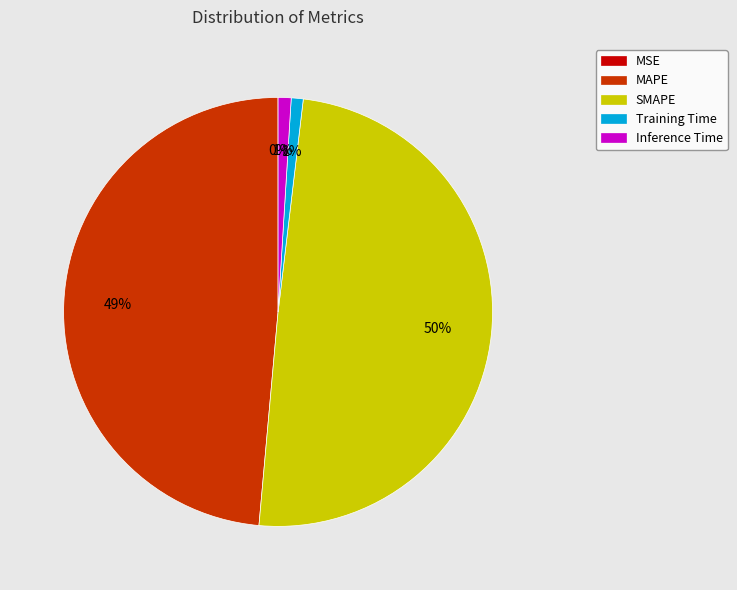

True or false: Training Time accounts for 11% of the total.

False